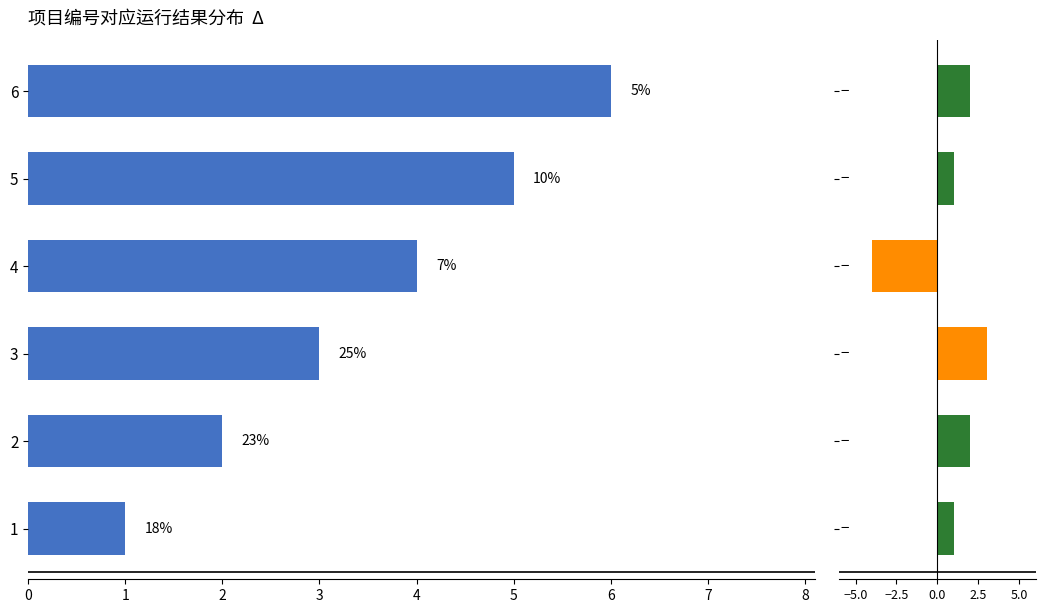

Reading right to left, what are all the values shown in this chart?

main: 6	5	4	3	2	1
delta: 2	1	-4	3	2	1